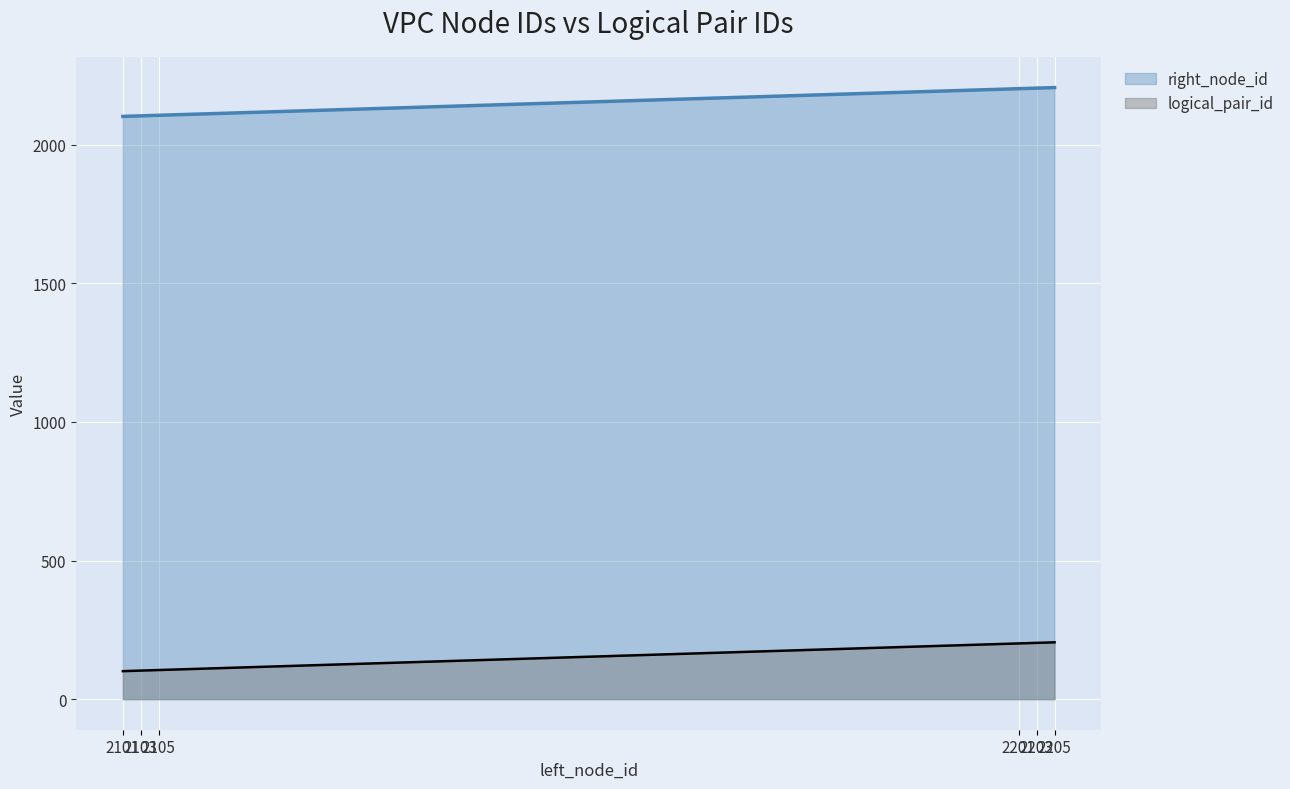

Reading left to right, extract all data points from this chart.

right_node_id: 2101=2102	2103=2104	2105=2106	2201=2202	2203=2204	2205=2206
logical_pair_id: 2101=101	2103=103	2105=105	2201=201	2203=203	2205=205